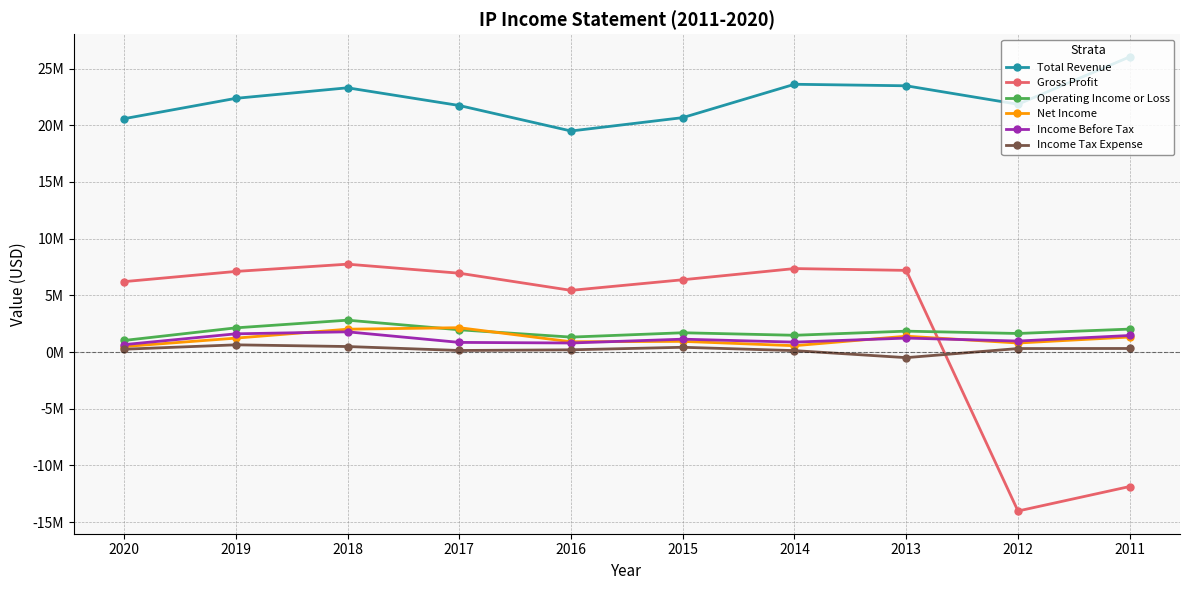

How many intersections are there between Gross Profit and Operating Income or Loss?

1